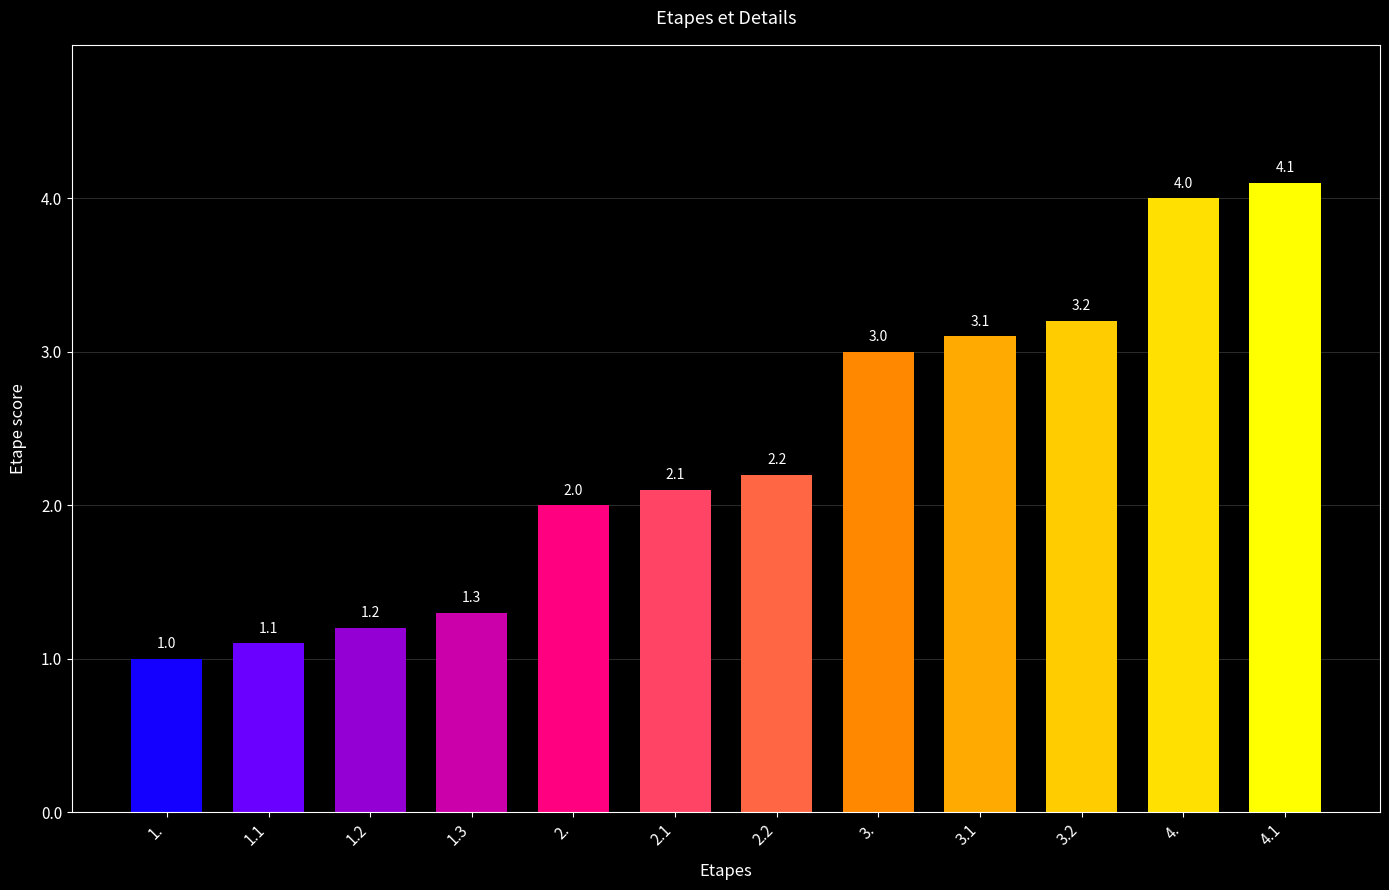

Which label corresponds to the smallest value in the chart?

1.